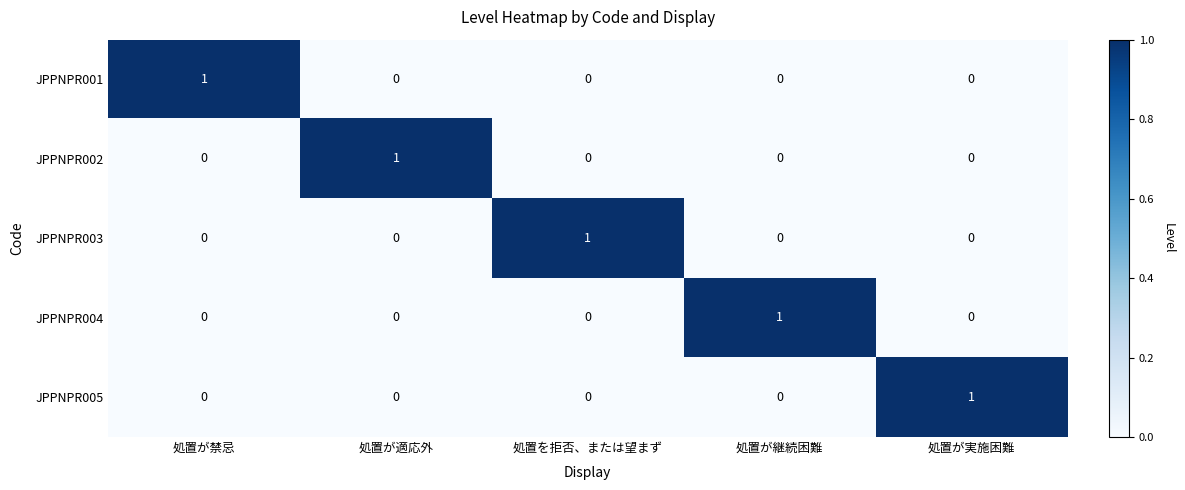

Which category has the highest value in the JPPNPR002 series?

処置が適応外